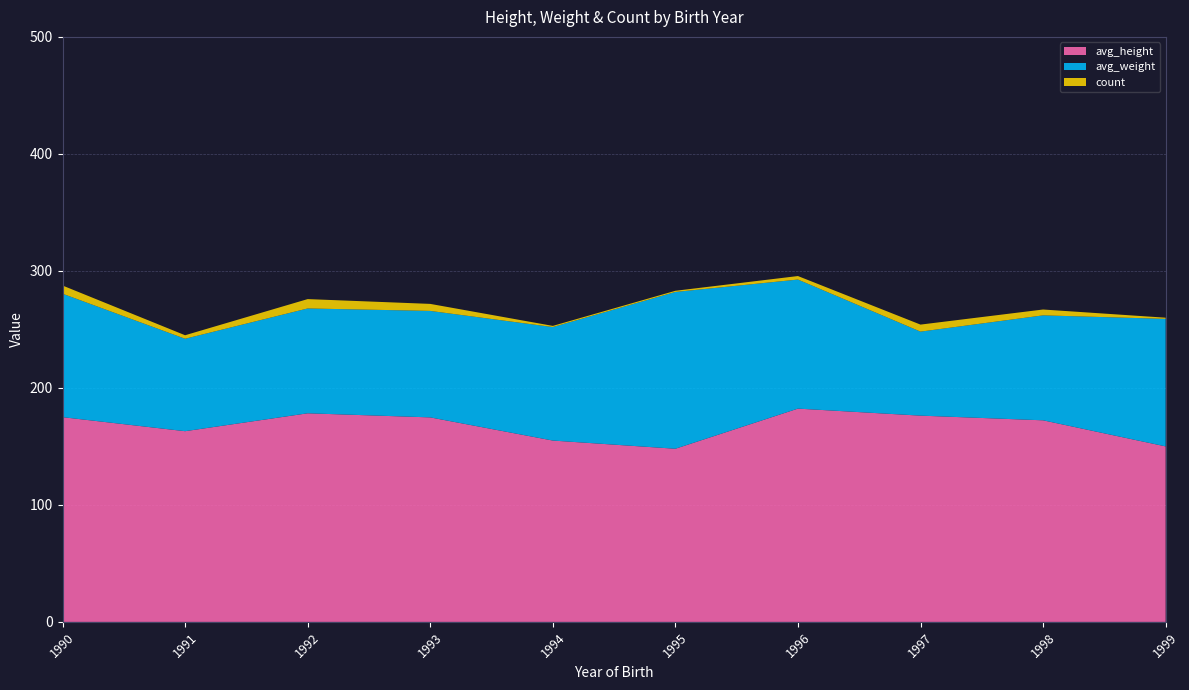

Reading left to right, extract all data points from this chart.

avg_height: 175.0	163.0	178.3	174.8	155.0	148.0	182.3	176.3	172.3	150.0
avg_weight: 105.5	79.0	89.6	91.0	97.0	134.0	110.3	71.8	89.7	109.0
count: 7.0	3.0	8.0	6.0	1.0	1.0	3.0	6.0	5.0	1.0